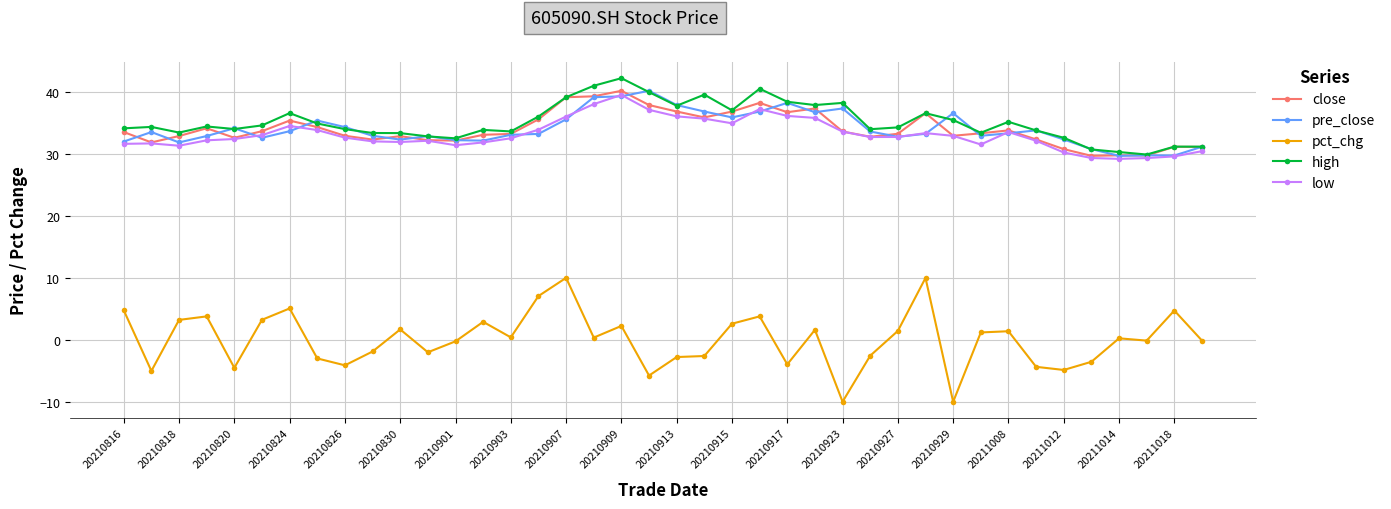

What is the lowest value of the pre_close series?

29.7